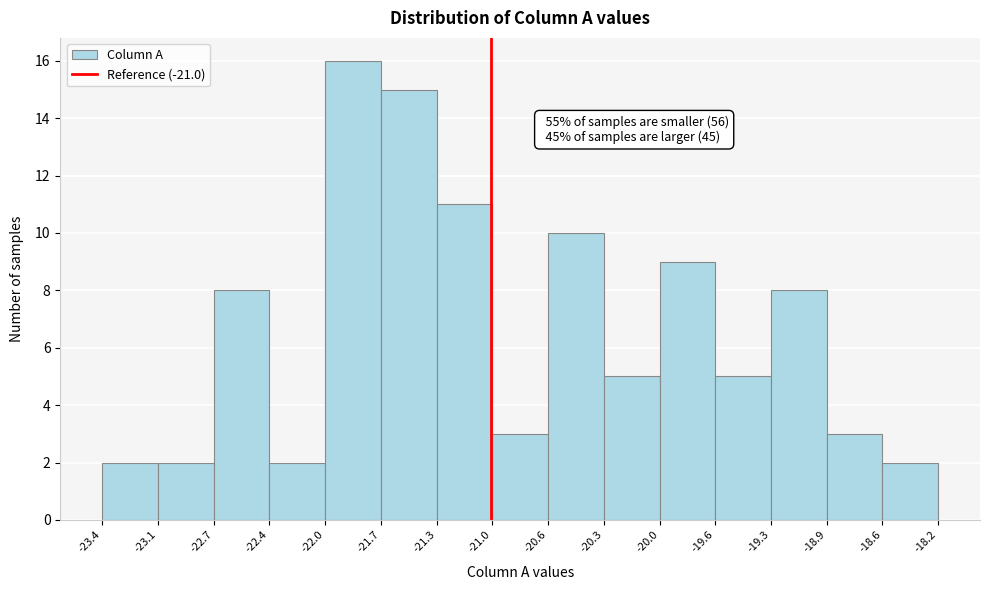

Which range on the x-axis has the tallest bar?

-22.0 to -21.7